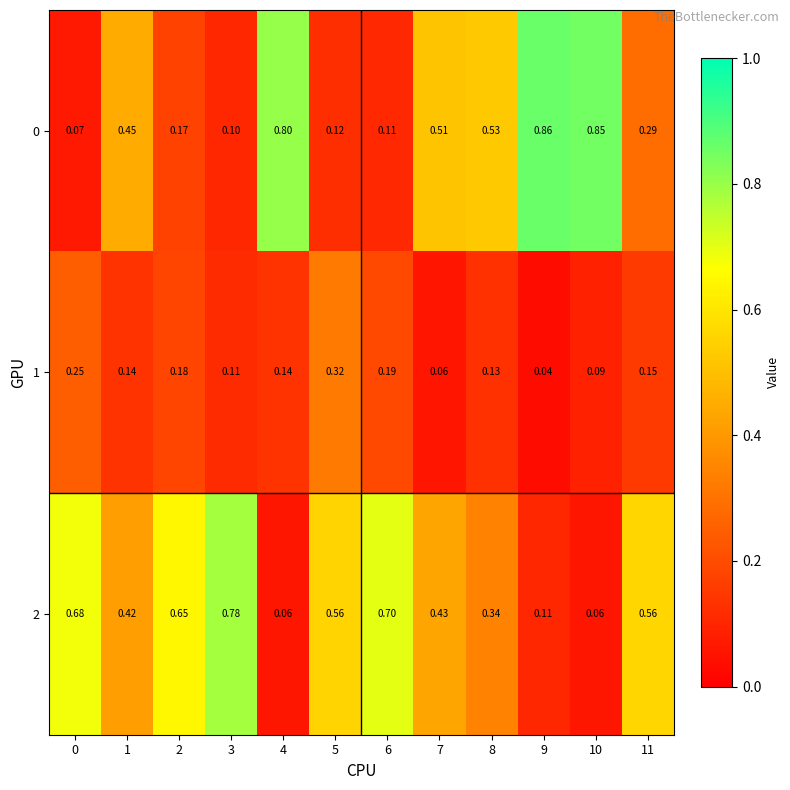

What is the sum of the 0 values at 8 and 10?

1.4